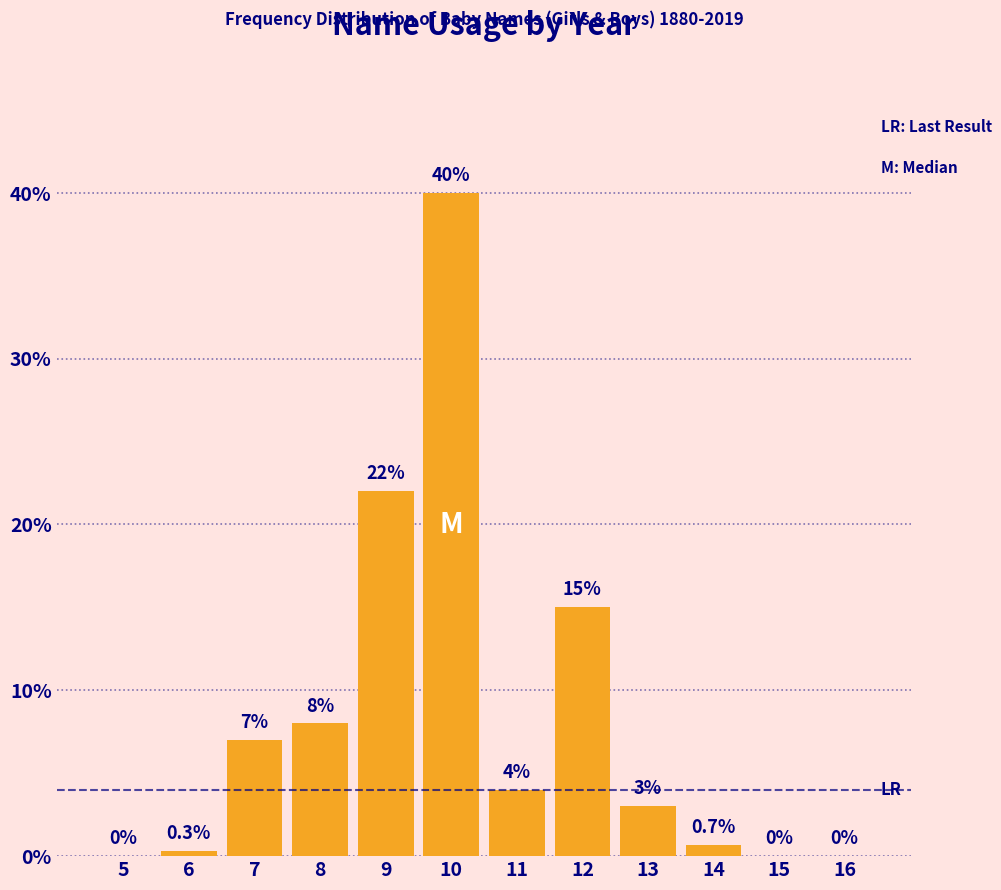

Reading right to left, transcribe all the data shown in this chart.

16=0.0	15=0.0	14=0.7	13=3.0	12=15.0	11=4.0	10=40.0	9=22.0	8=8.0	7=7.0	6=0.3	5=0.0